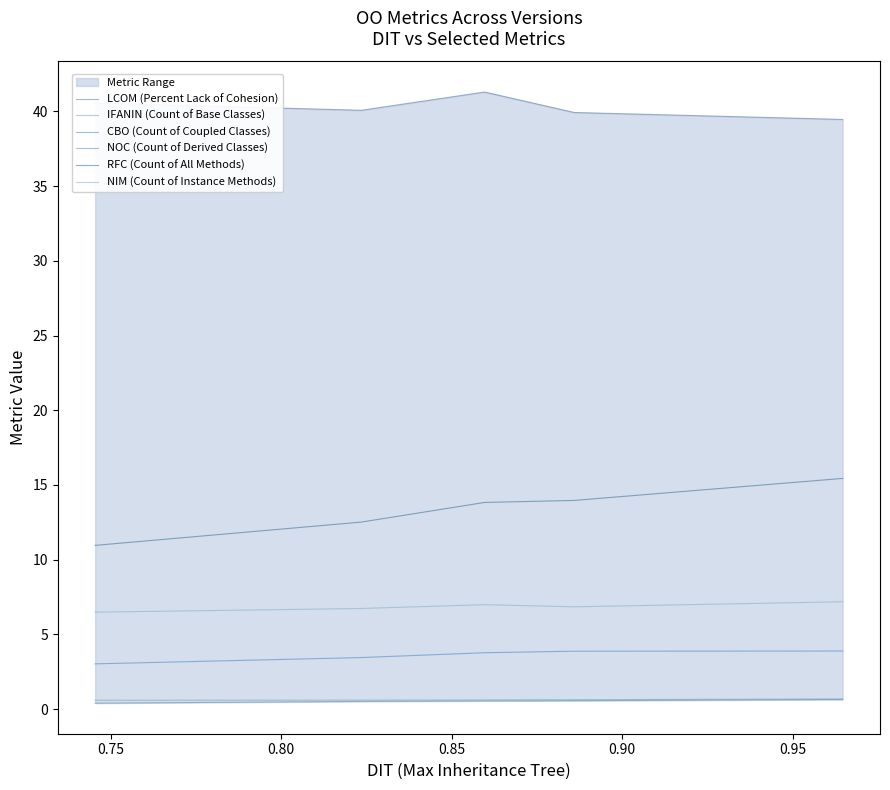

Is the value of NOC (Count of Derived Classes) at 0.90 greater than the value of LCOM (Percent Lack of Cohesion) at 0.90?

No